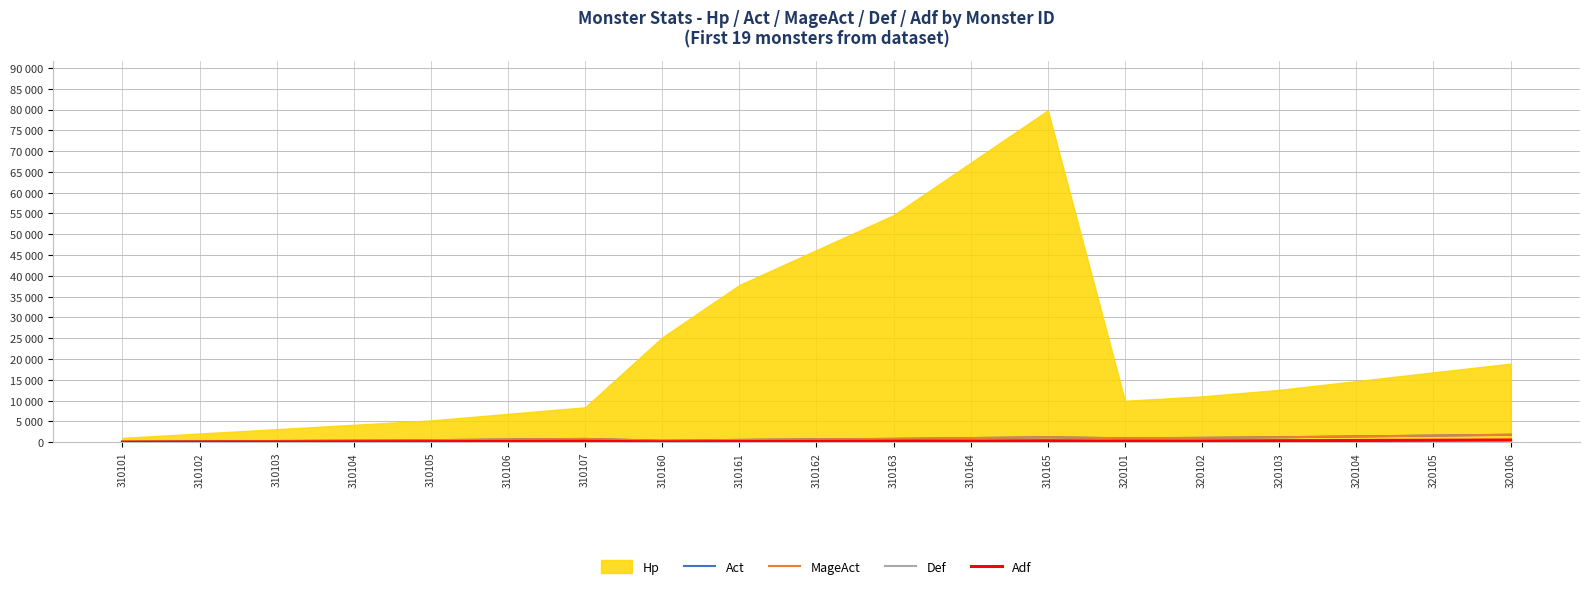

What is the approximate value of Act at 310161, to the nearest 10?

560